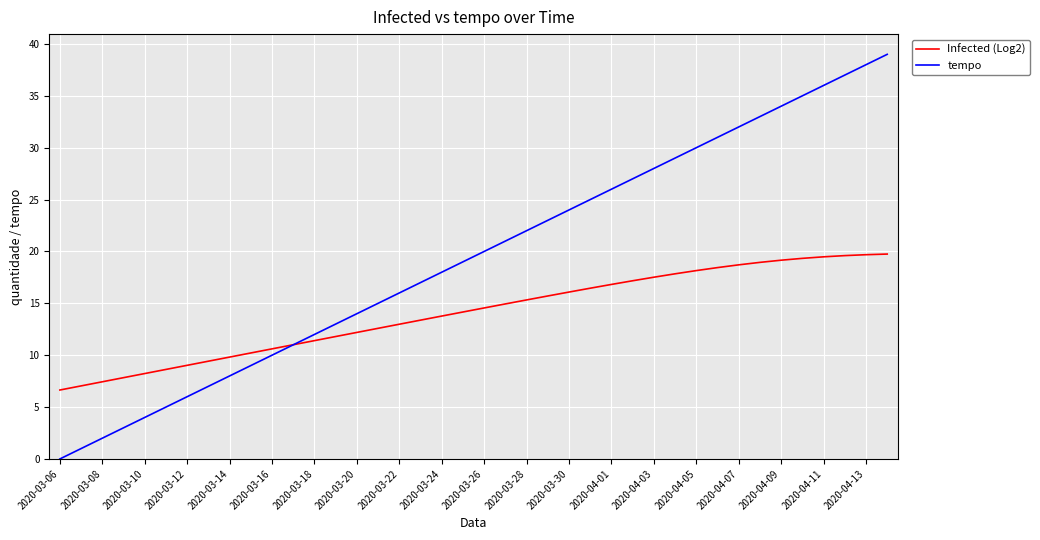

What is the lowest value of the Infected (Log2) series?

6.6